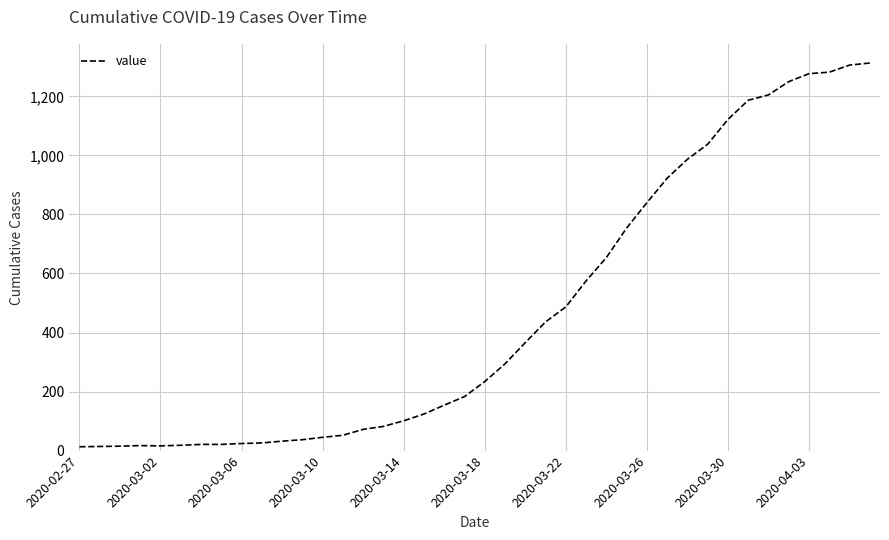

What is the difference between the maximum and minimum values?

1300